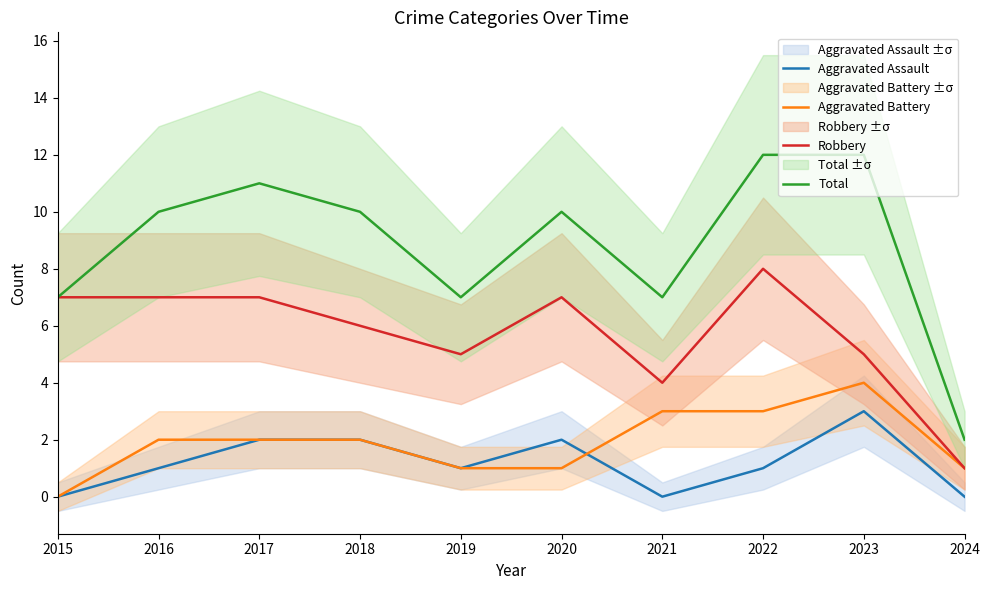

True or false: Aggravated Battery and Robbery intersect in this chart.

False